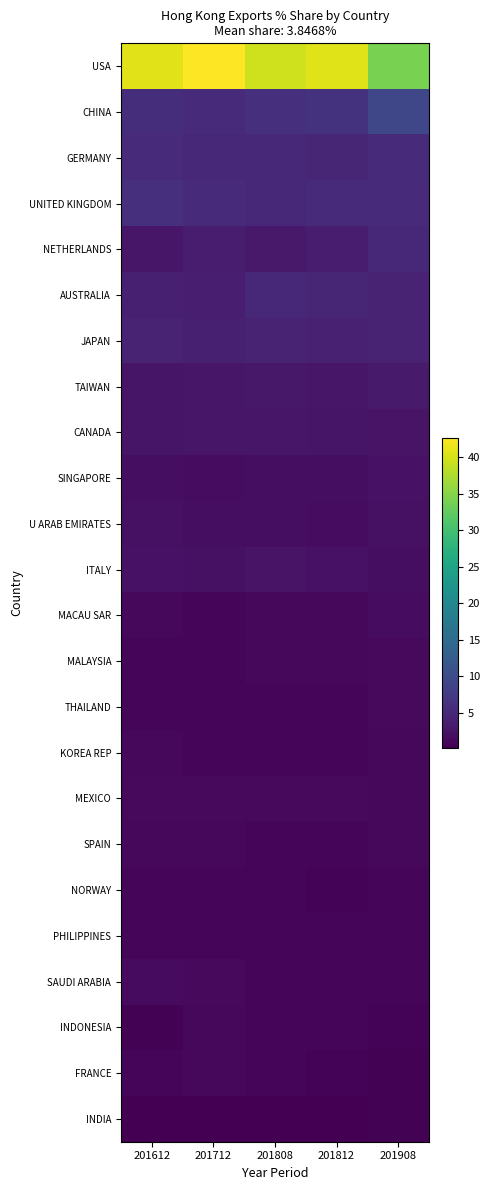

What is the spread (max minus min) of values at 201712?

42.4